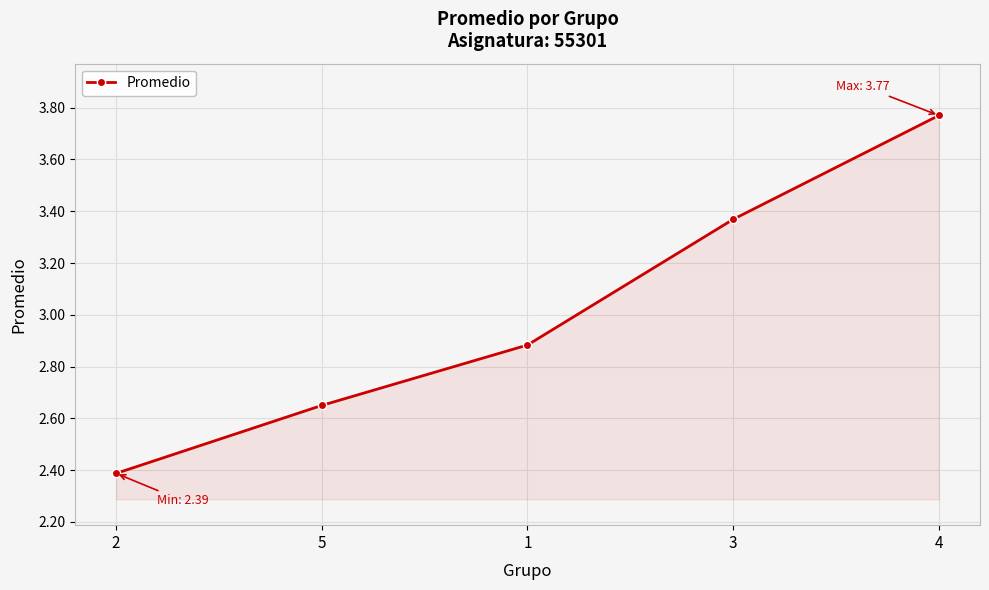

Rank the categories by value from lowest to highest.

2, 5, 1, 3, 4